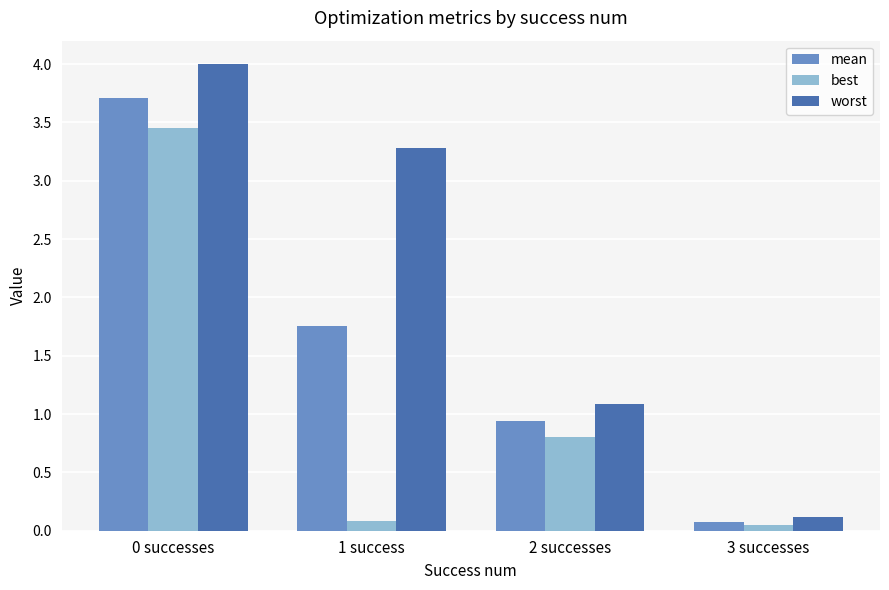

Does the chart contain stacked bars?

No